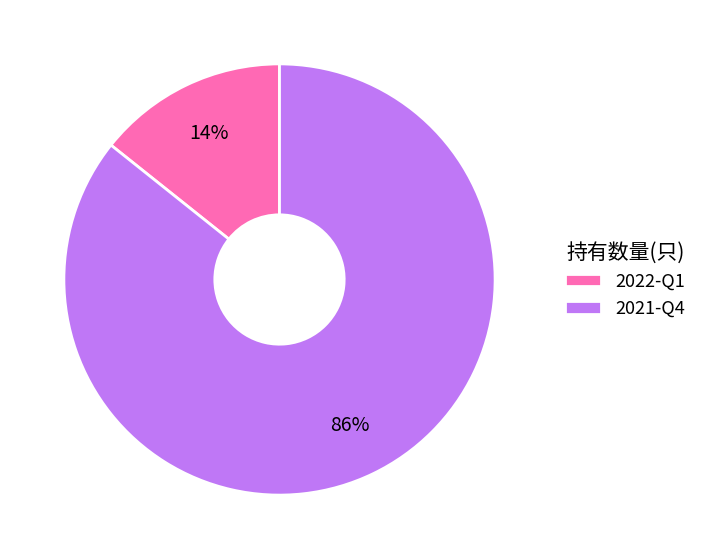

How many segments does this pie chart have?

2